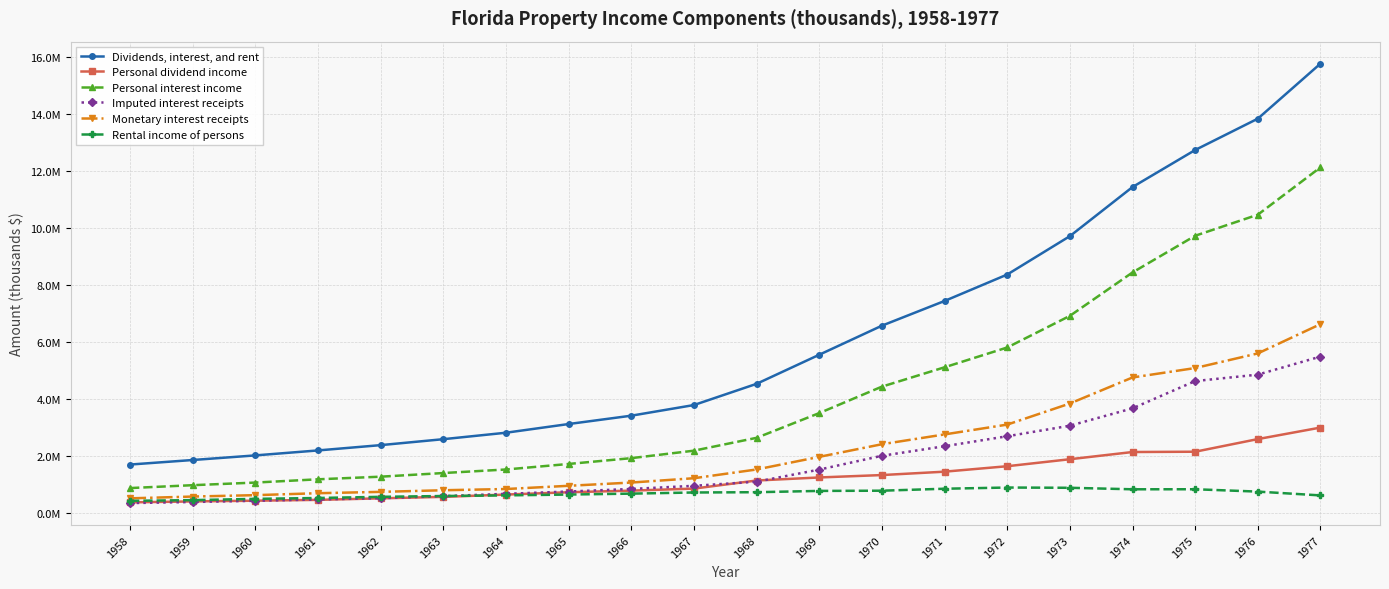

What are all the series names shown in the legend?

Dividends, interest, and rent, Personal dividend income, Personal interest income, Imputed interest receipts, Monetary interest receipts, Rental income of persons